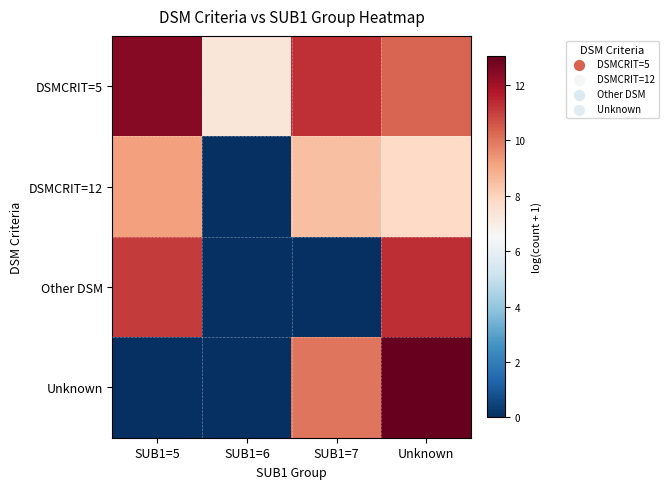

Reading left to right, extract all data points from this chart.

DSMCRIT=5: SUB1=5=12.5	SUB1=6=7.3	SUB1=7=11.3	Unknown=10.3
DSMCRIT=12: SUB1=5=9.2	SUB1=6=0.0	SUB1=7=8.5	Unknown=7.8
Other DSM: SUB1=5=11.1	SUB1=6=0.0	SUB1=7=0.0	Unknown=11.4
Unknown: SUB1=5=0.0	SUB1=6=0.0	SUB1=7=10.0	Unknown=13.0